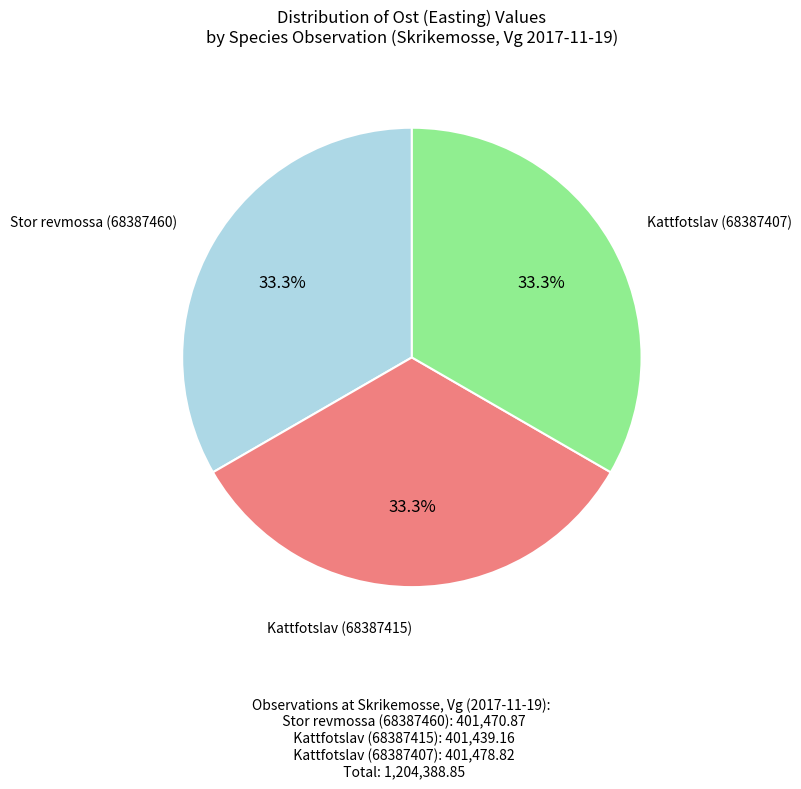

Is there any slice that represents more than half of the pie?

No